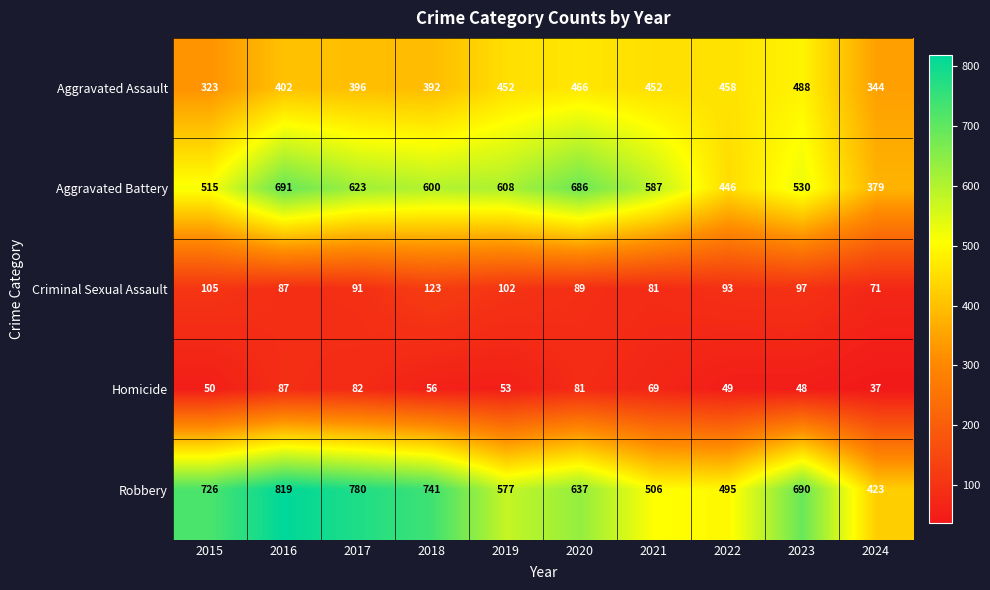

What is the difference between the second highest and second lowest values in the Aggravated Assault series?

122